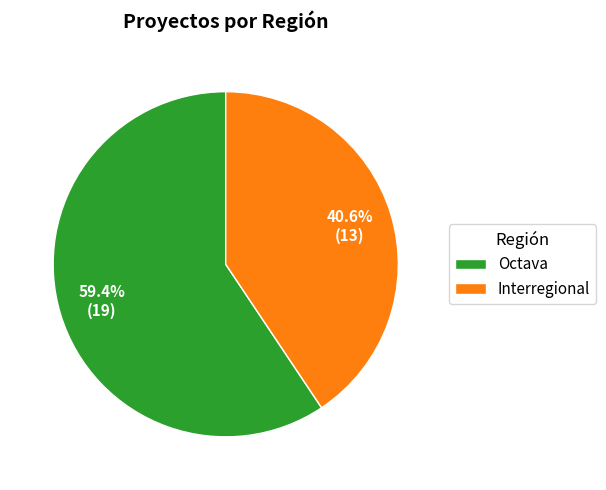

To the nearest percent, what is the difference between the Interregional and Octava slice percentages?

19%